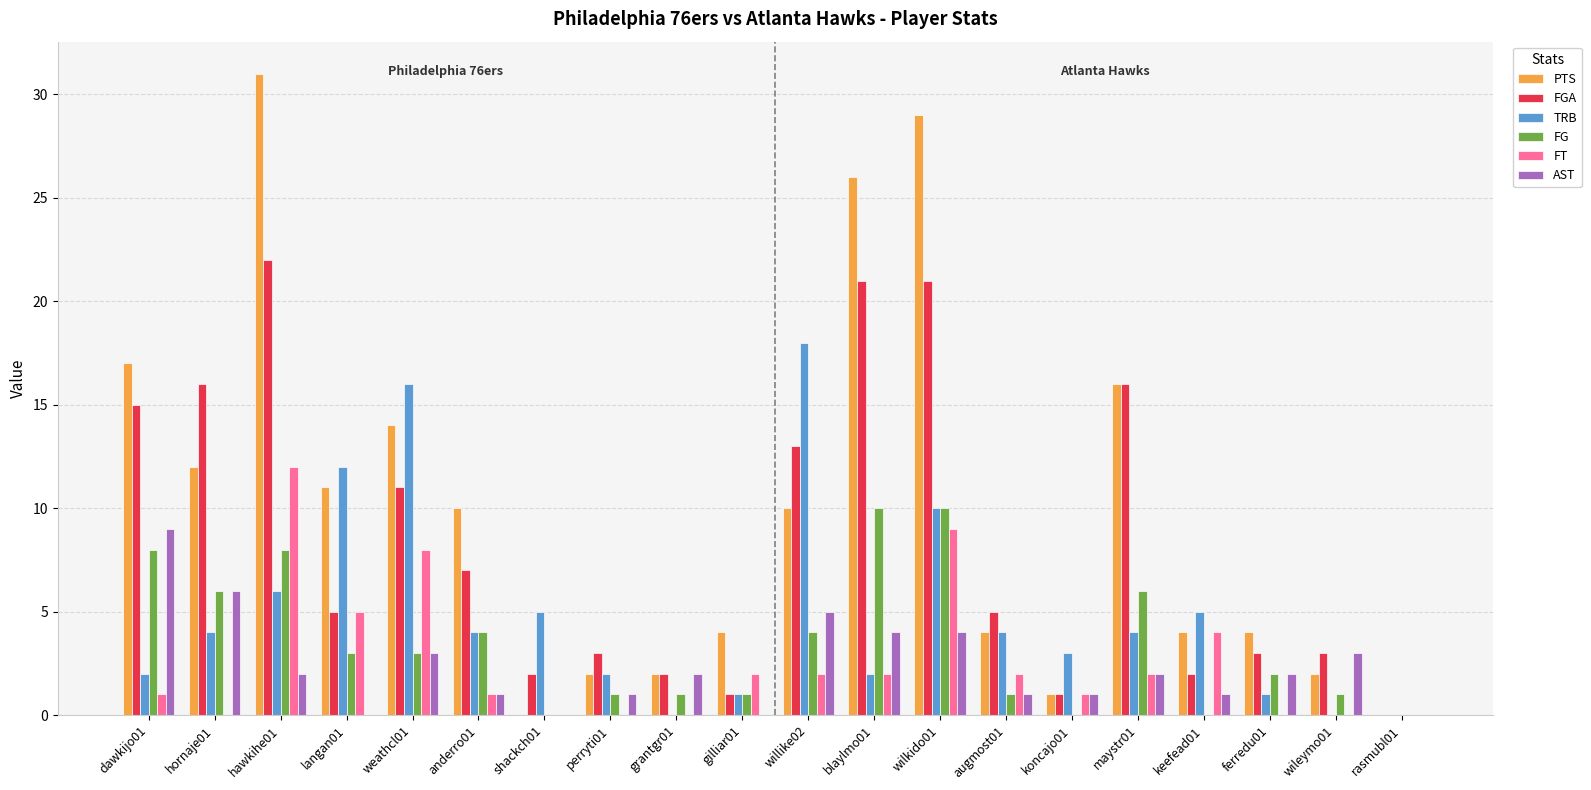

At which category is the sum across all series the highest?

wilkido01